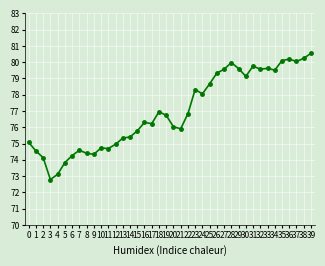

What is the value of the 16th point from the left?

75.8